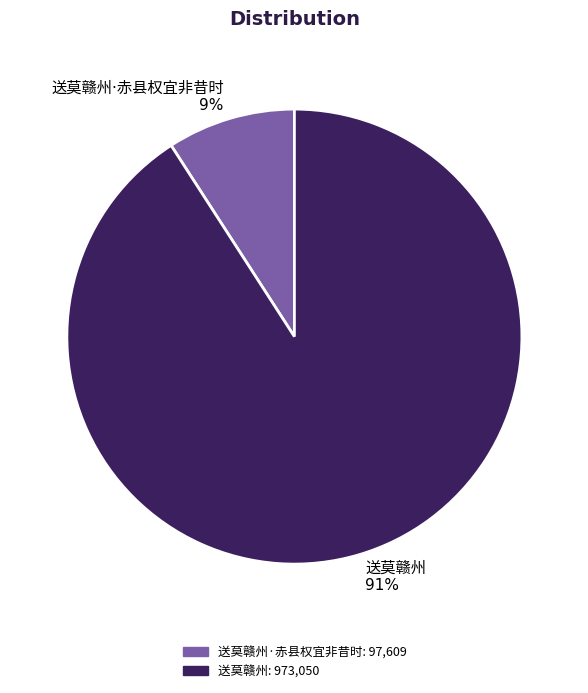

Is there a majority slice in this chart?

Yes